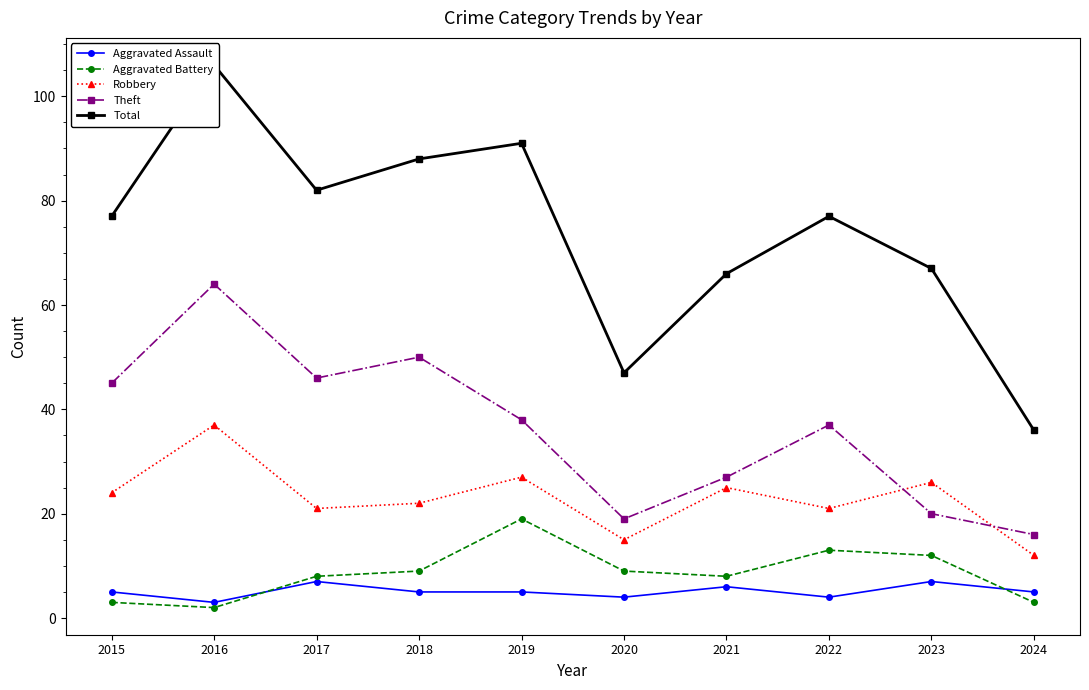

Which has a higher value, 2021 or 2023?

2023